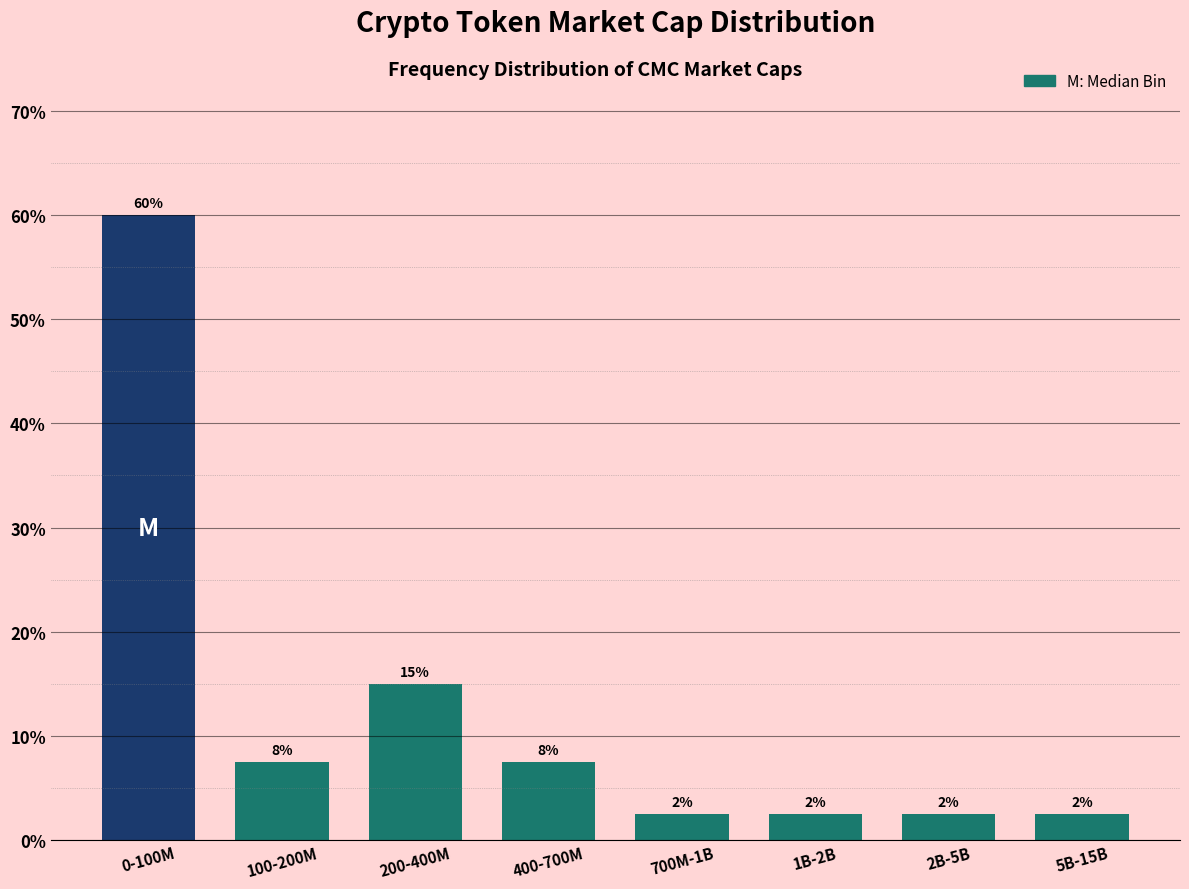

Does the chart contain any negative values?

No